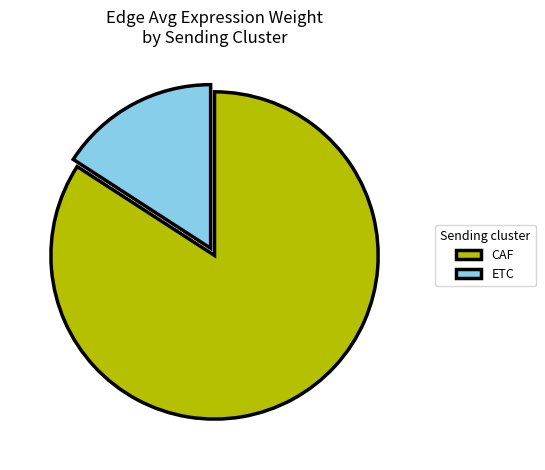

Is the sum of CAF and ETC greater than half?

Yes